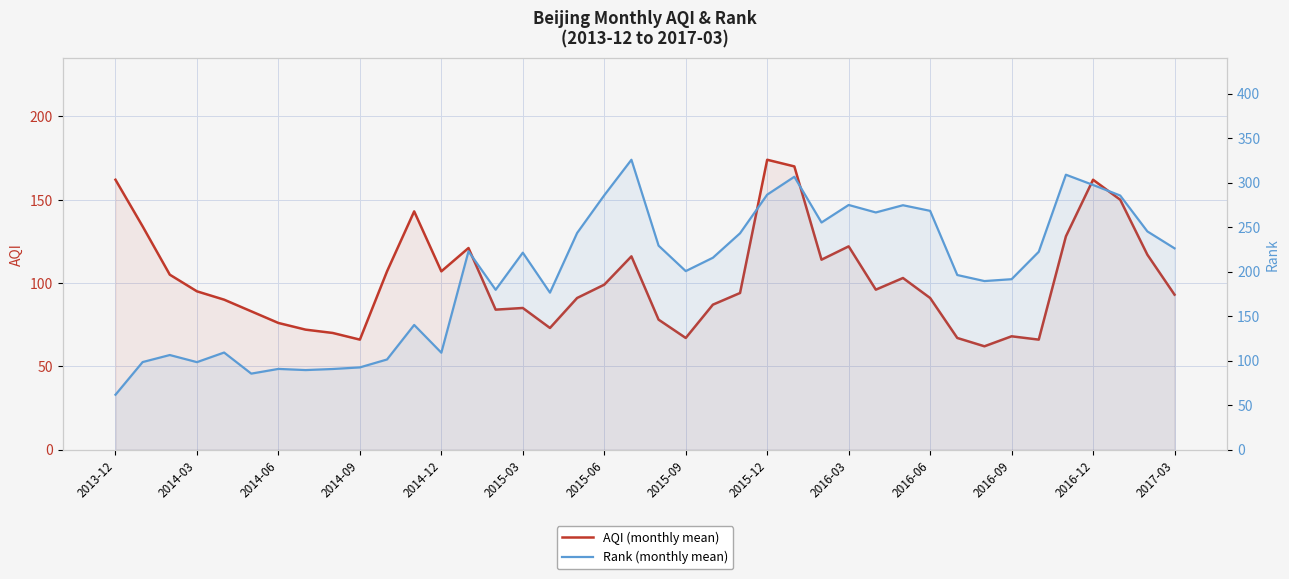

How many interior local peaks does the AQI (monthly mean) series have?

9